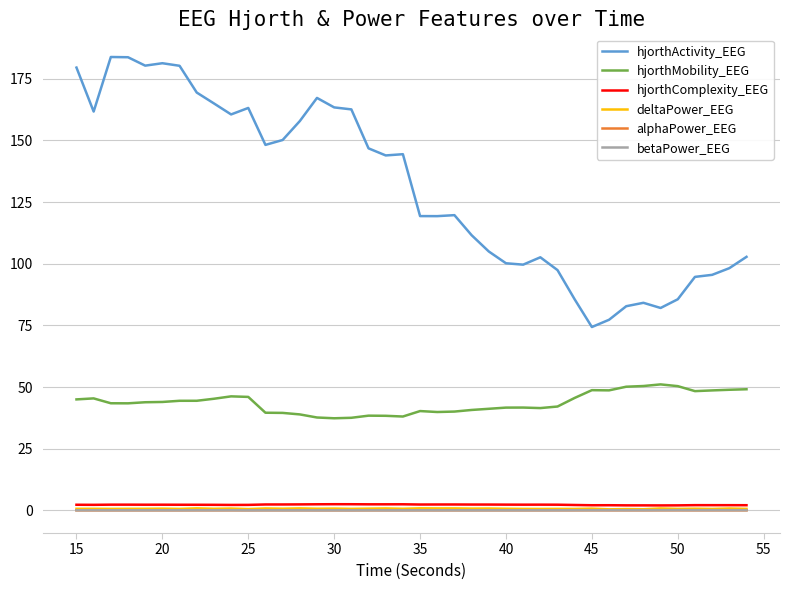

True or false: hjorthActivity_EEG and alphaPower_EEG intersect in this chart.

False